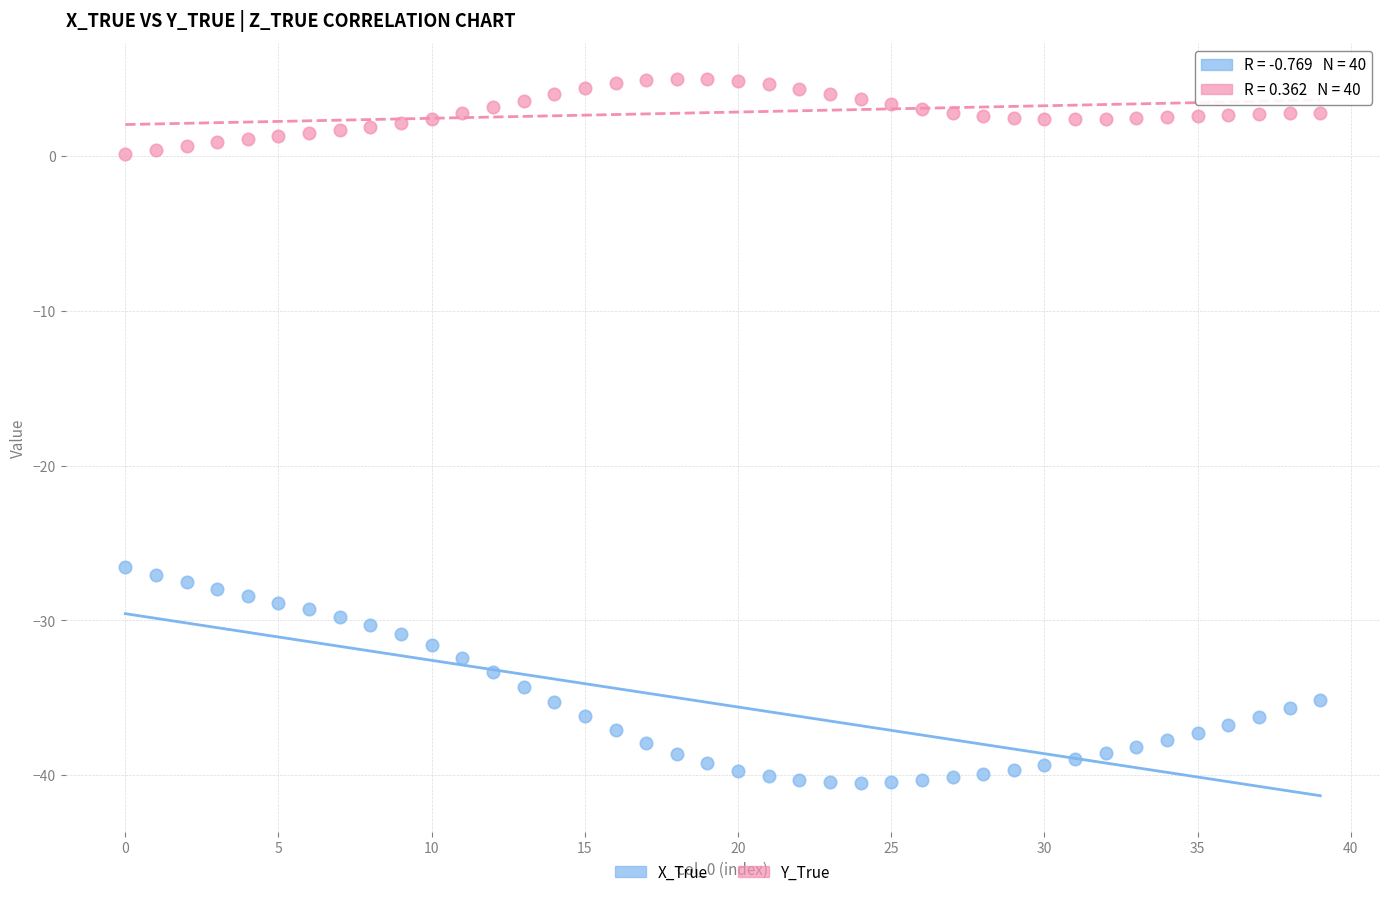

Across all series, what Y value is closest to -17?

-26.5